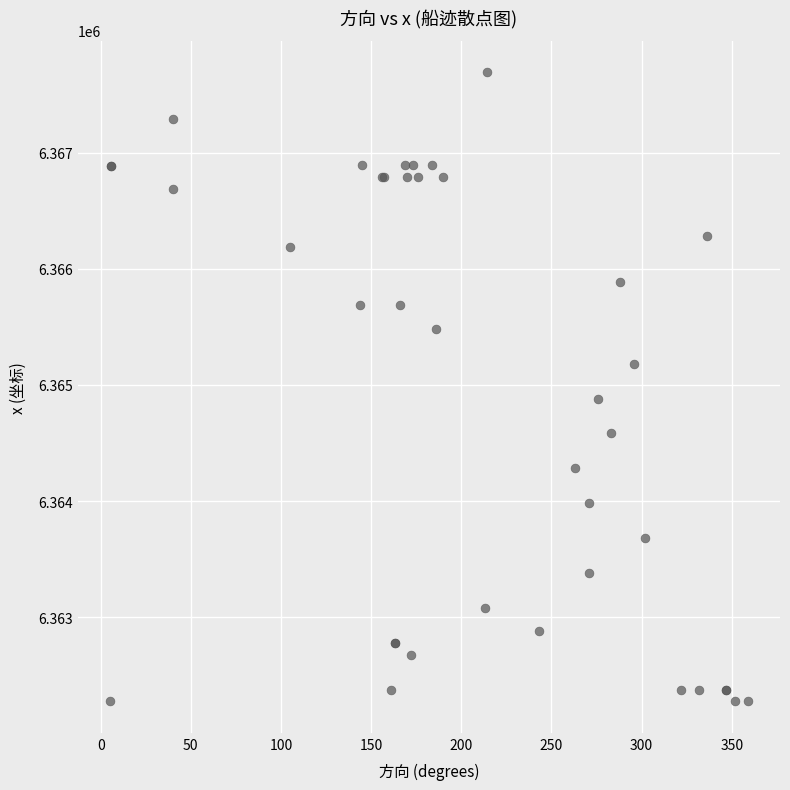

What Y value in the scatter plot is closest to 6364984?

6364883.0